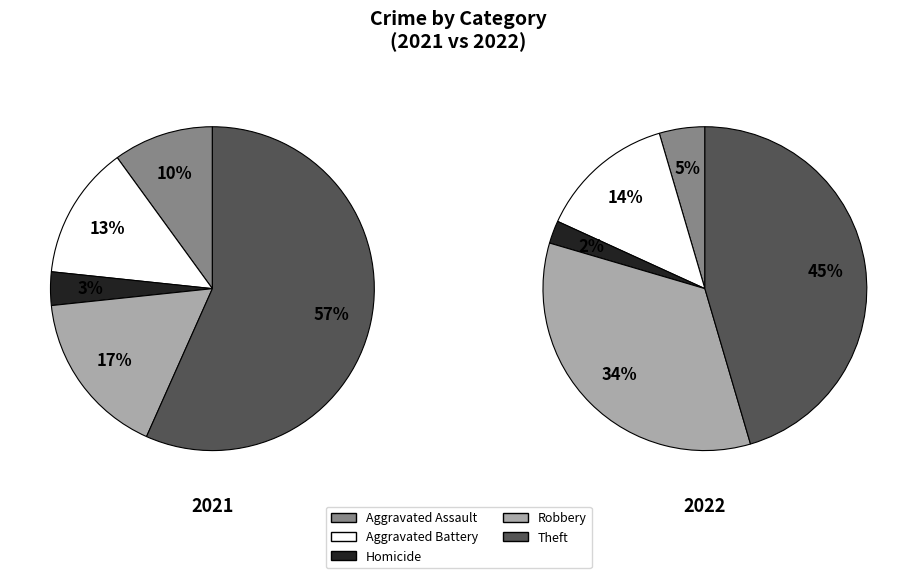

Does Aggravated Battery represent more than half of the total?

No